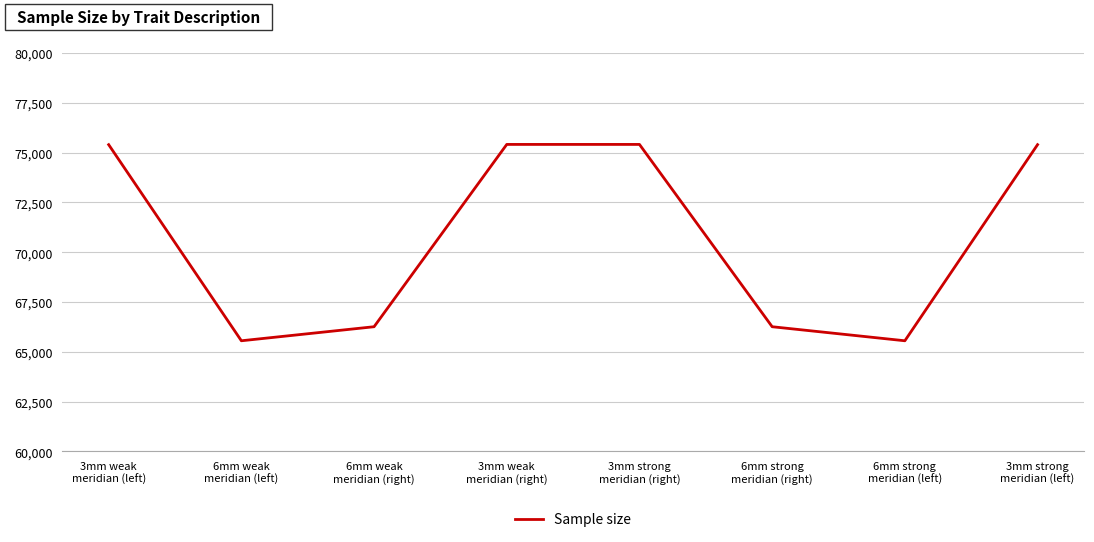

True or false: there are more than 1 points higher than both neighbors.

False